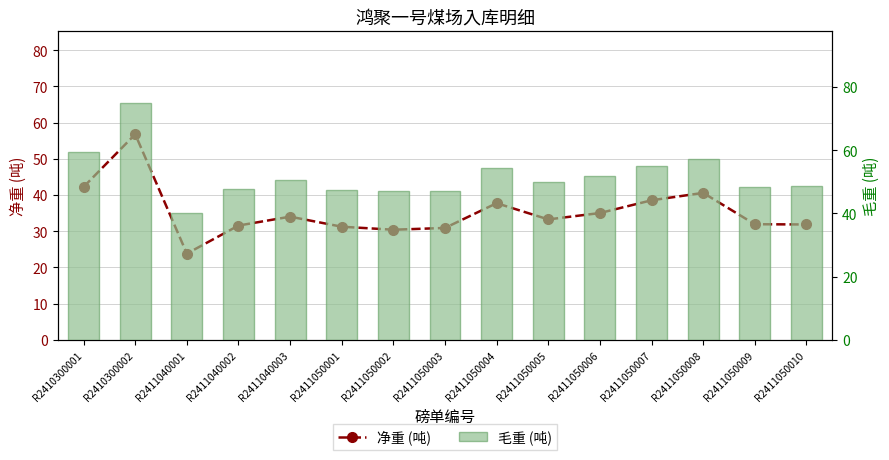

List the series in order of their peak value, highest first.

毛重 (吨), 净重 (吨)